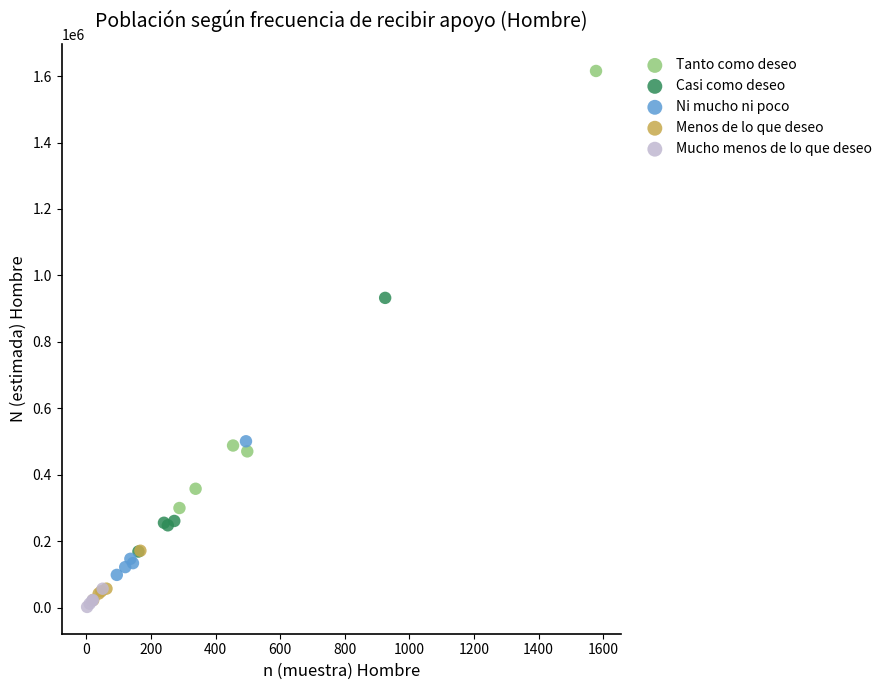

What are all the series names shown in the legend?

Tanto como deseo, Casi como deseo, Ni mucho ni poco, Menos de lo que deseo, Mucho menos de lo que deseo